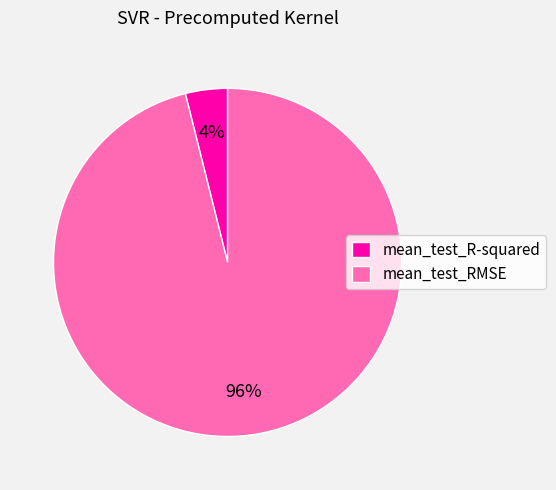

Is the sum of mean_test_RMSE and mean_test_R-squared greater than half?

Yes